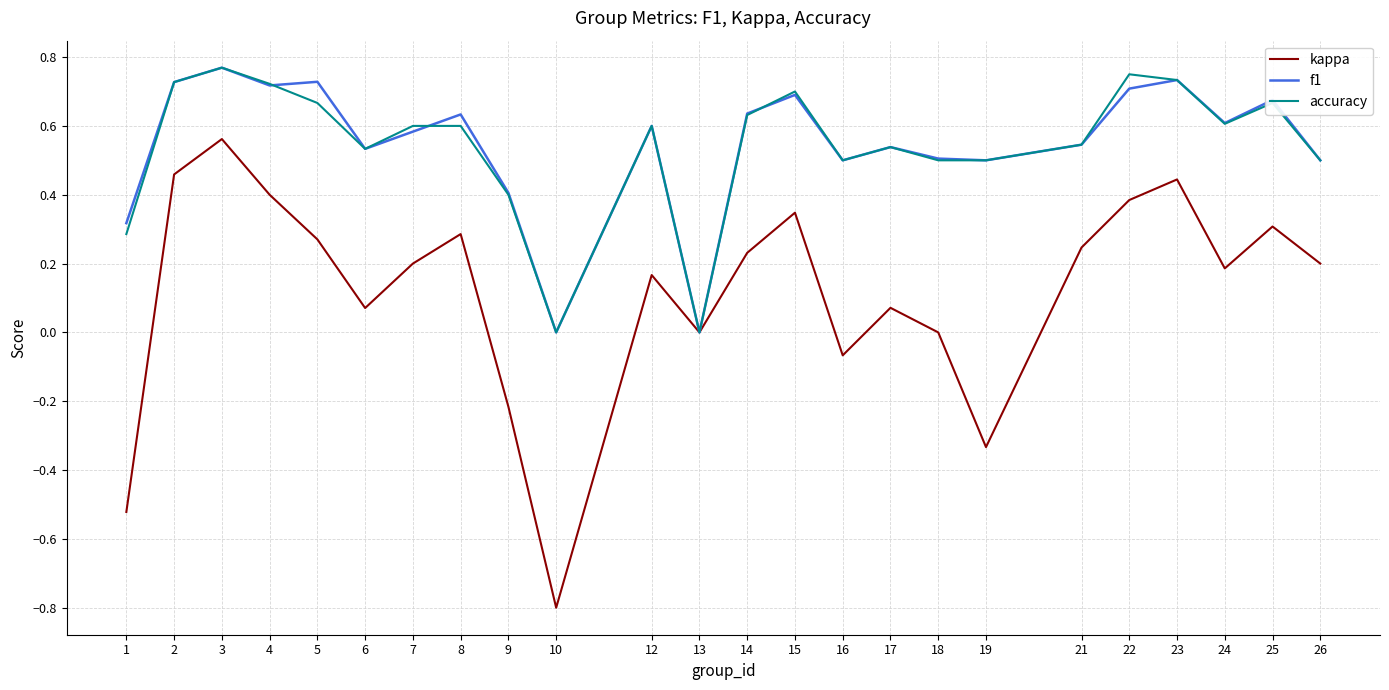

Between 4 and 24, which series saw the biggest shift?

kappa